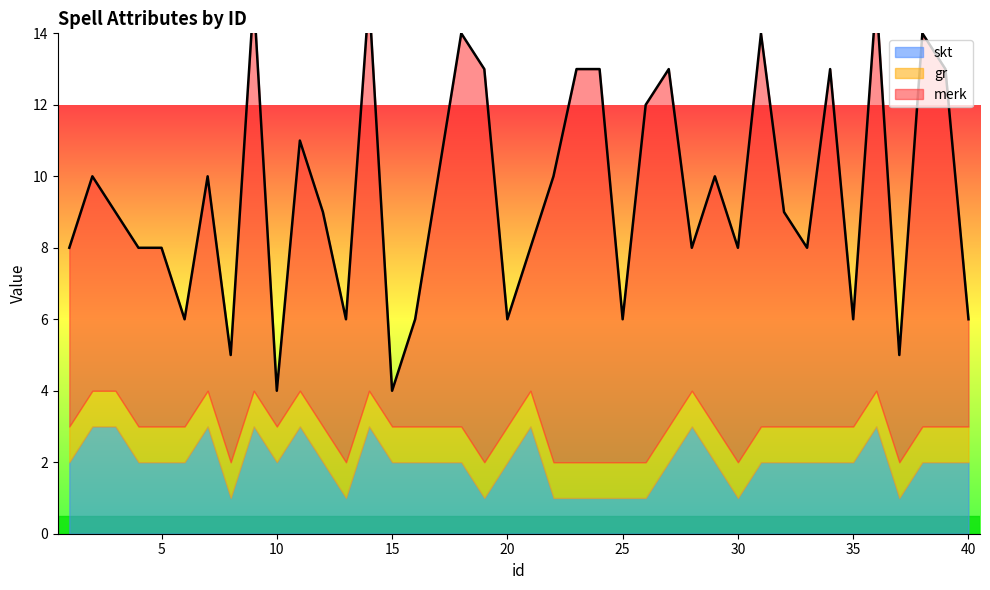

What is the minimum value shown in the chart?

1